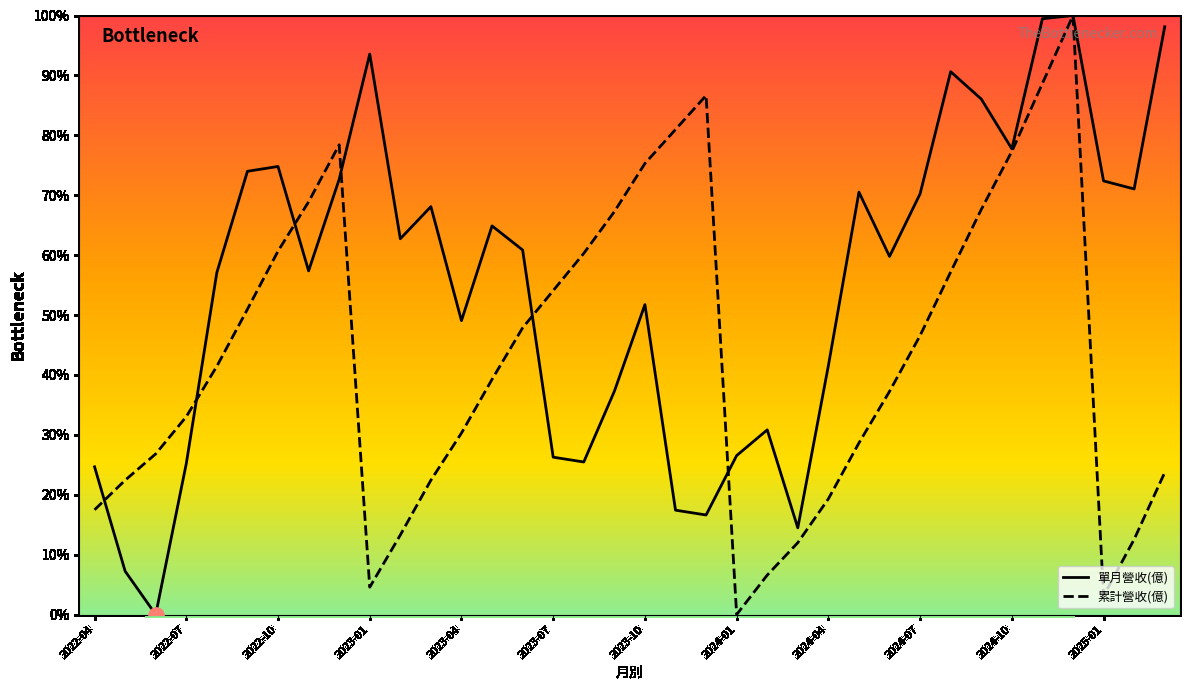

Which series reaches the minimum Y coordinate?

單月營收(億)